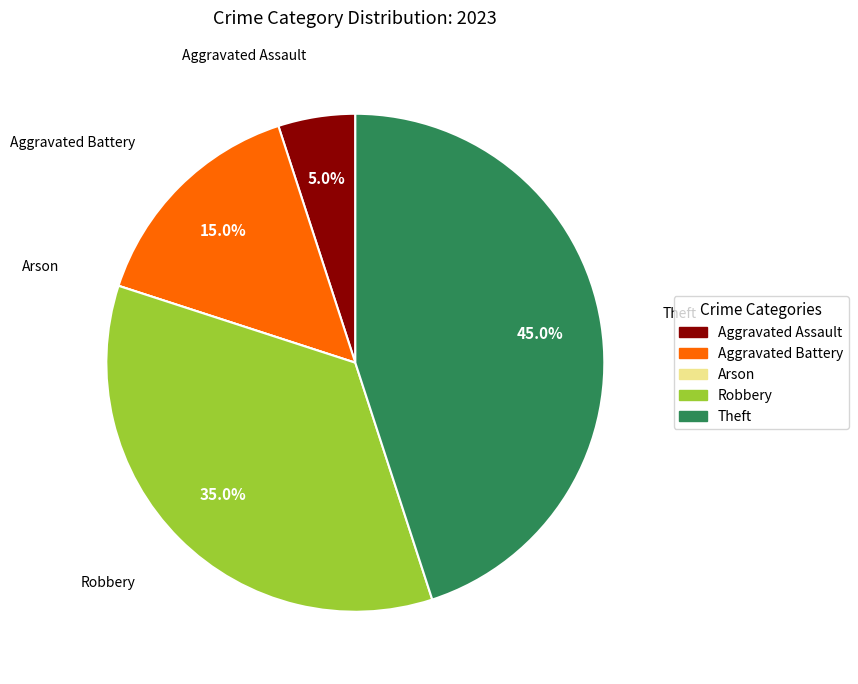

The Aggravated Assault slice represents 5% of the pie. True or false?

True